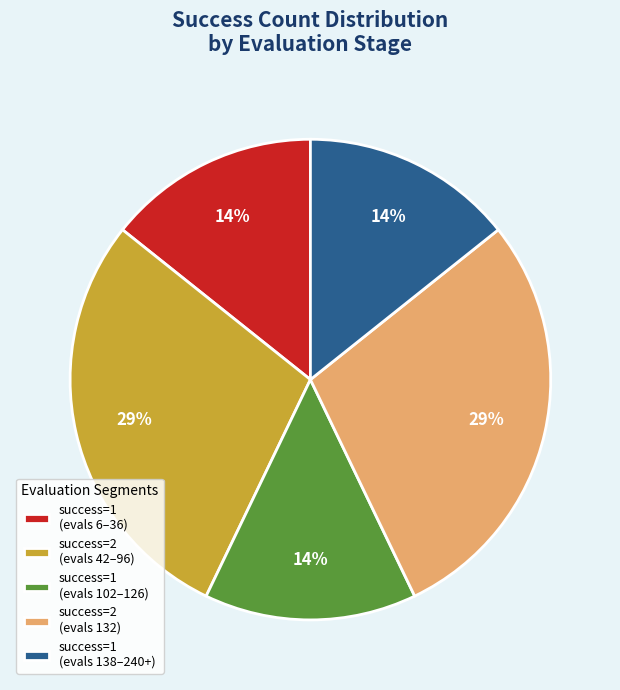

To the nearest percent, what is the average slice percentage?

20%